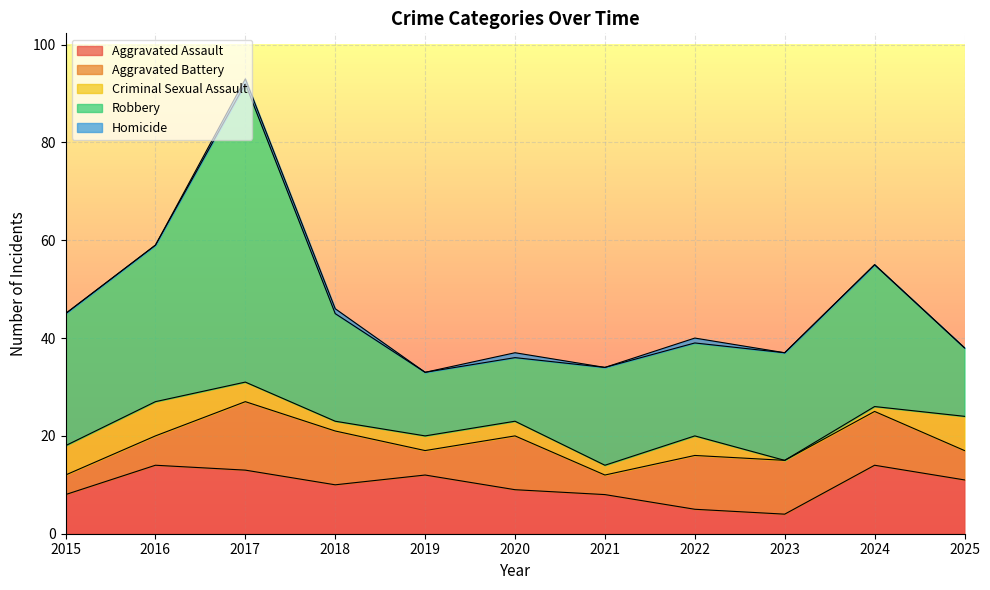

Reading right to left, what are all the values shown in this chart?

Aggravated Assault: 11	14	4	5	8	9	12	10	13	14	8
Aggravated Battery: 6	11	11	11	4	11	5	11	14	6	4
Criminal Sexual Assault: 7	1	0	4	2	3	3	2	4	7	6
Robbery: 14	29	22	19	20	13	13	22	61	32	27
Homicide: 0	0	0	1	0	1	0	1	1	0	0